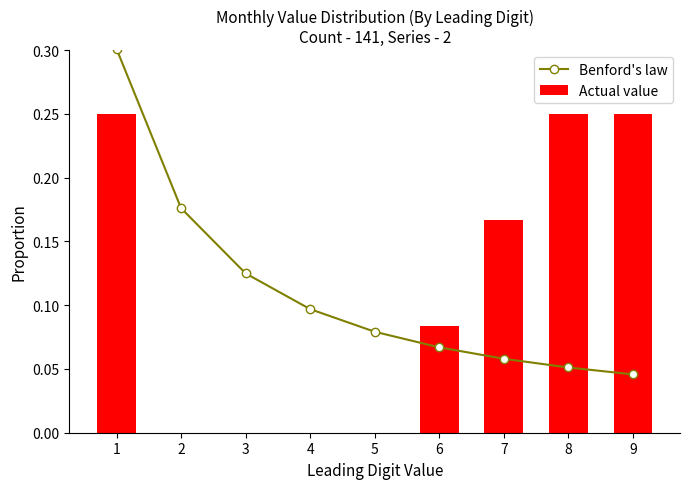

Between 3 and 5, which series saw the biggest shift?

Benford's law